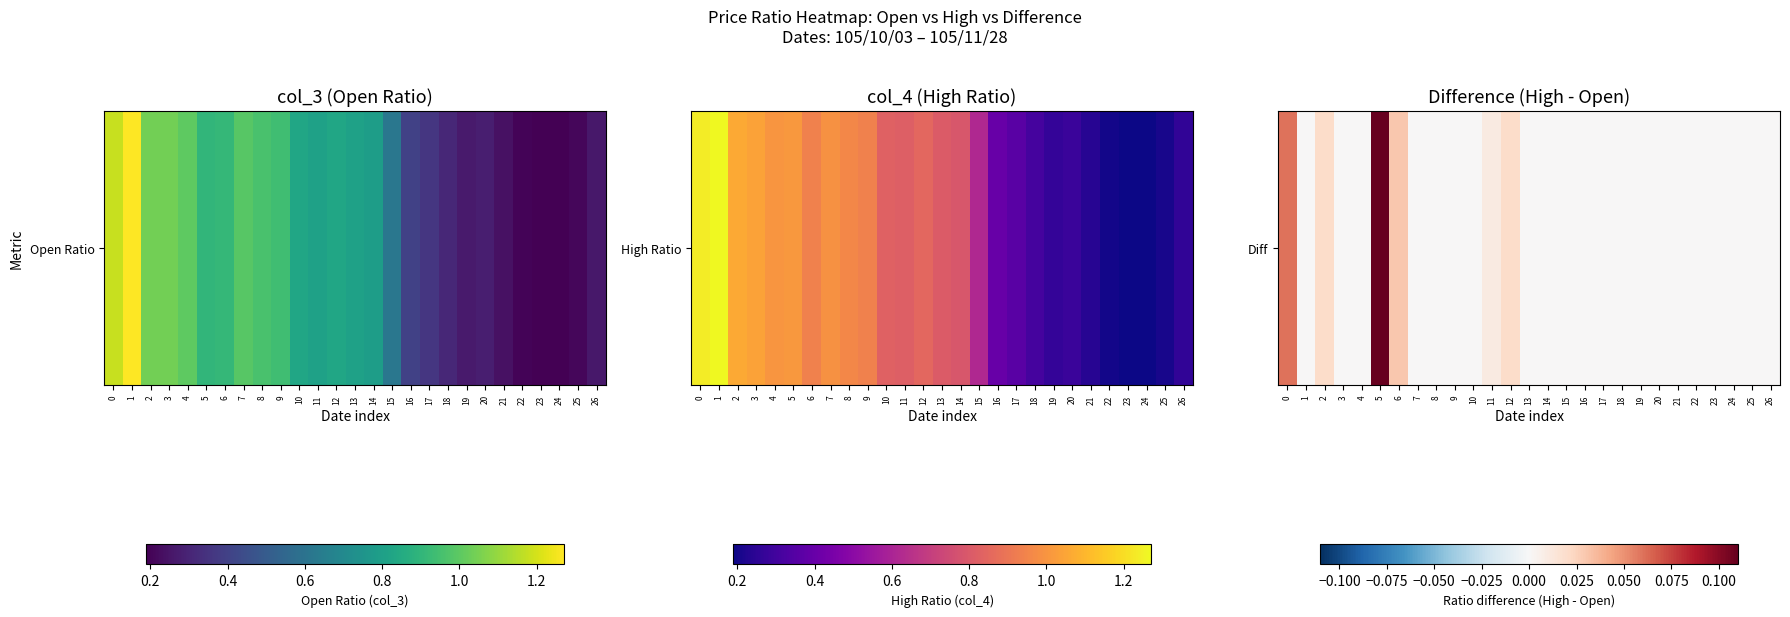

Where is the data nearest to the value 0?

1